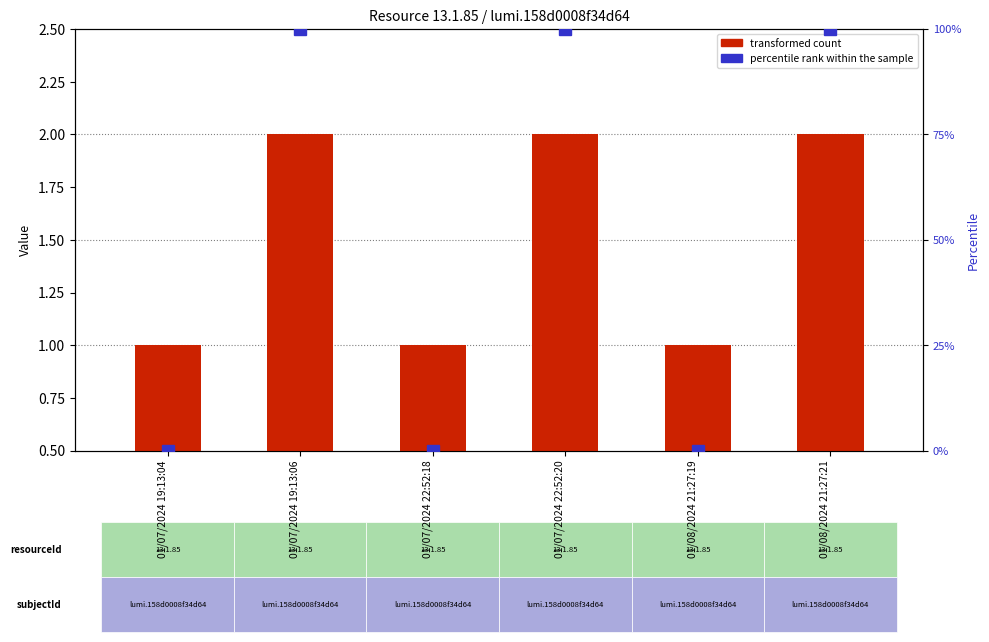

At which category is the sum across all series the highest?

01/07/2024 19:13:06